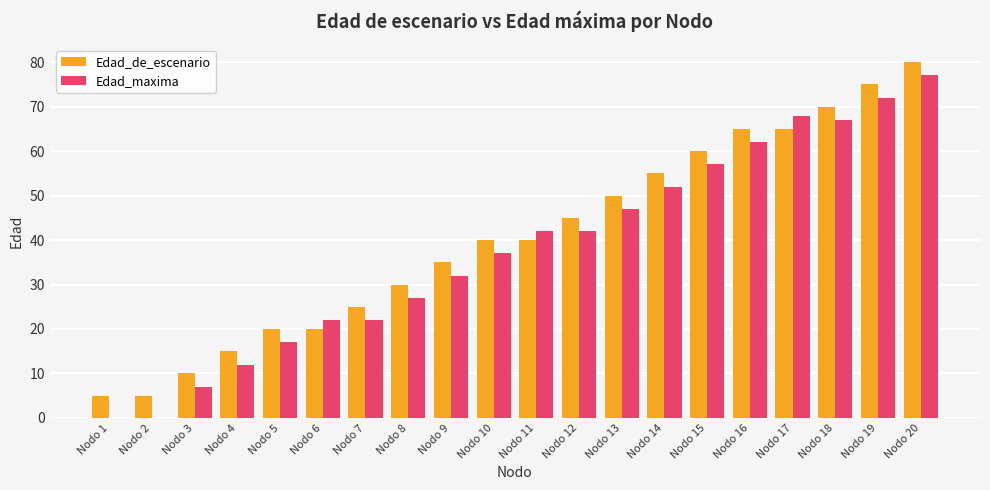

True or false: Edad_maxima has a value of 24 at Nodo 15.

False